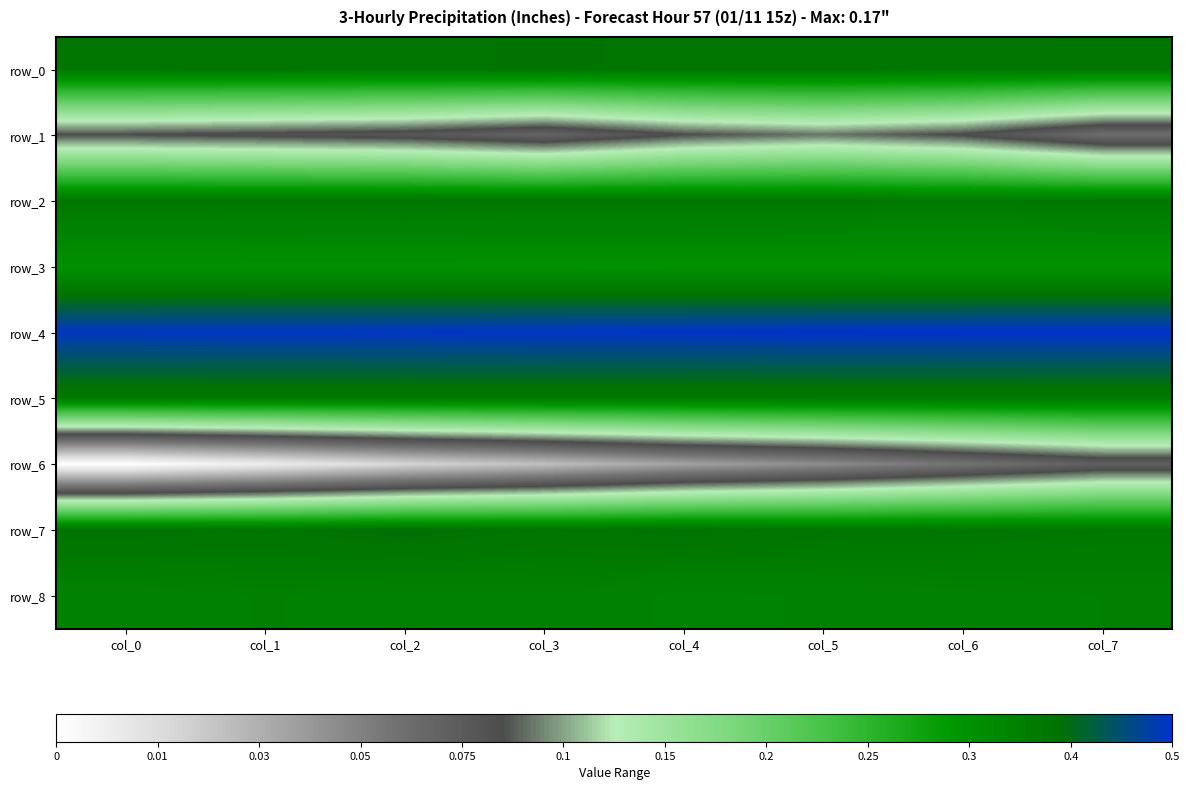

Reading left to right, what are all the values shown in this chart?

row_0: col_0=0.9	col_1=0.9	col_2=0.9	col_3=0.9	col_4=0.9	col_5=0.9	col_6=0.9	col_7=0.9
row_1: col_0=0.4	col_1=0.4	col_2=0.4	col_3=0.3	col_4=0.4	col_5=0.4	col_6=0.4	col_7=0.3
row_2: col_0=0.9	col_1=0.9	col_2=0.9	col_3=0.9	col_4=0.9	col_5=0.9	col_6=0.9	col_7=0.9
row_3: col_0=0.8	col_1=0.8	col_2=0.8	col_3=0.8	col_4=0.8	col_5=0.8	col_6=0.8	col_7=0.8
row_4: col_0=1.0	col_1=1.0	col_2=1.0	col_3=1.0	col_4=1.0	col_5=1.0	col_6=1.0	col_7=1.0
row_5: col_0=0.9	col_1=0.9	col_2=0.9	col_3=0.9	col_4=0.9	col_5=0.9	col_6=0.9	col_7=0.9
row_6: col_0=0.0	col_1=0.0	col_2=0.1	col_3=0.2	col_4=0.2	col_5=0.2	col_6=0.3	col_7=0.4
row_7: col_0=0.9	col_1=0.9	col_2=0.9	col_3=0.9	col_4=0.9	col_5=0.9	col_6=0.9	col_7=0.9
row_8: col_0=0.9	col_1=0.9	col_2=0.9	col_3=0.9	col_4=0.9	col_5=0.9	col_6=0.9	col_7=0.9